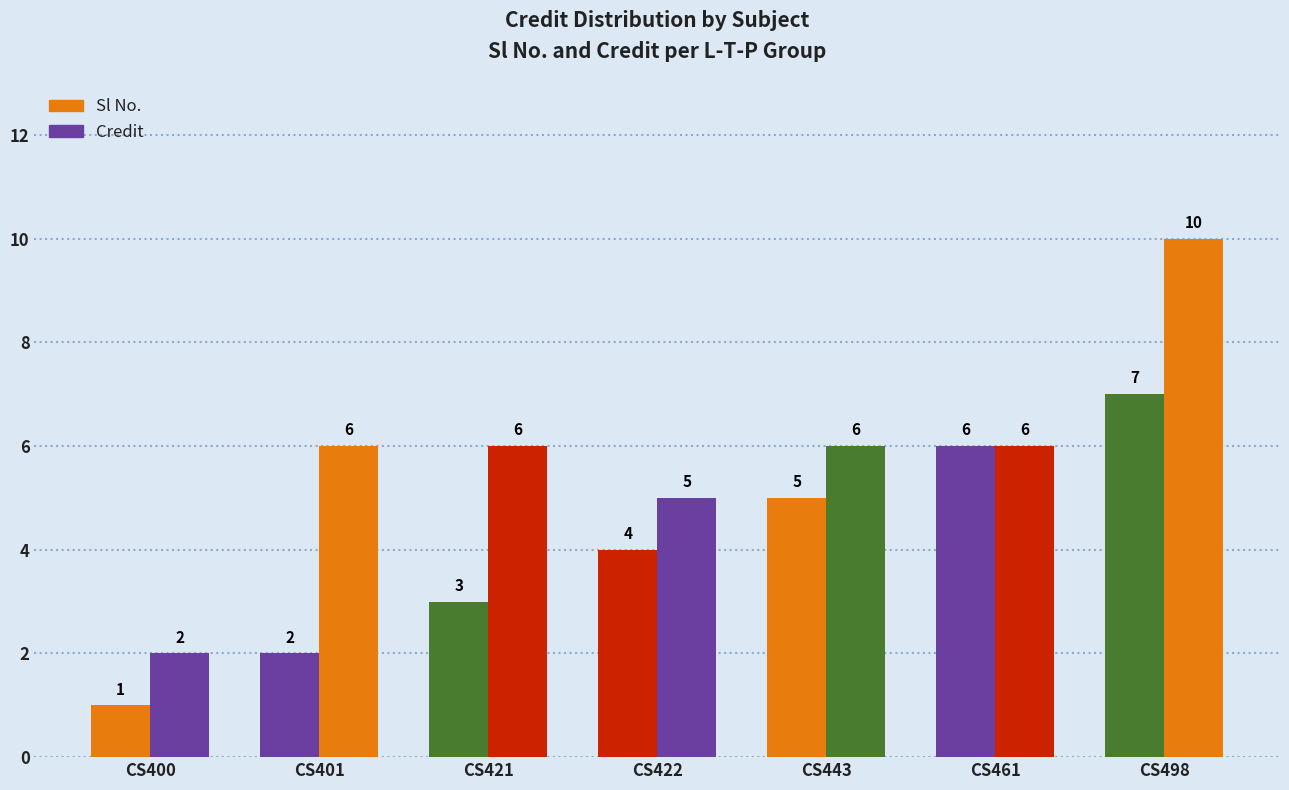

Reading left to right, extract all data points from this chart.

Sl No.: CS400=1	CS401=2	CS421=3	CS422=4	CS443=5	CS461=6	CS498=7
Credit: CS400=2	CS401=6	CS421=6	CS422=5	CS443=6	CS461=6	CS498=10